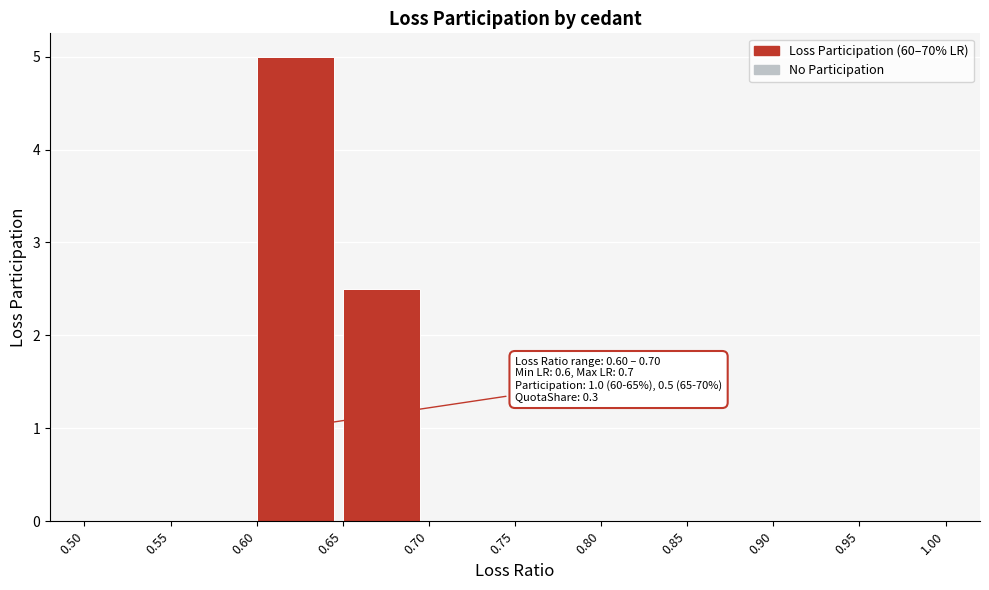

The chart shows a value of 1.7 at 0.75. True or false?

False